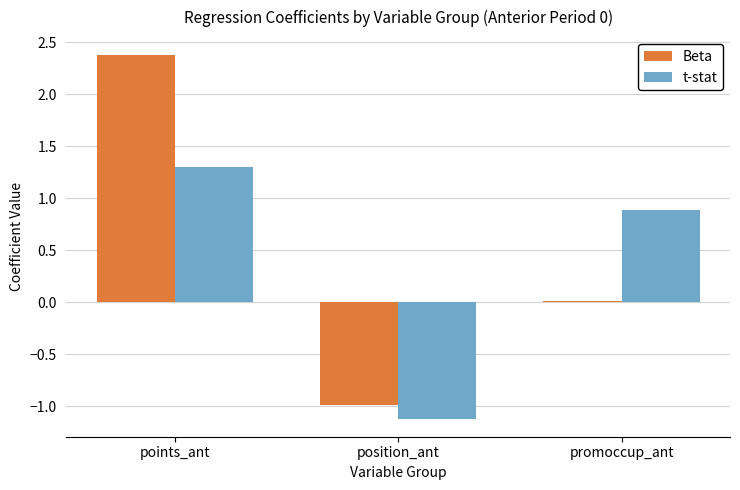

What position from the right is points_ant?

3